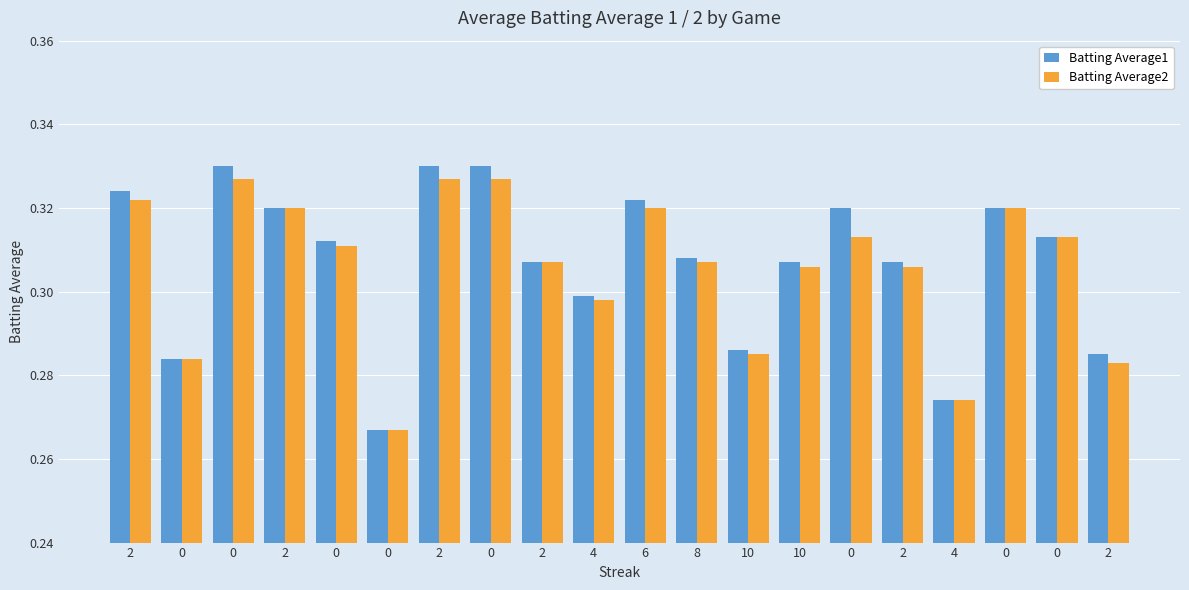

What are all the series names shown in the legend?

Batting Average1, Batting Average2